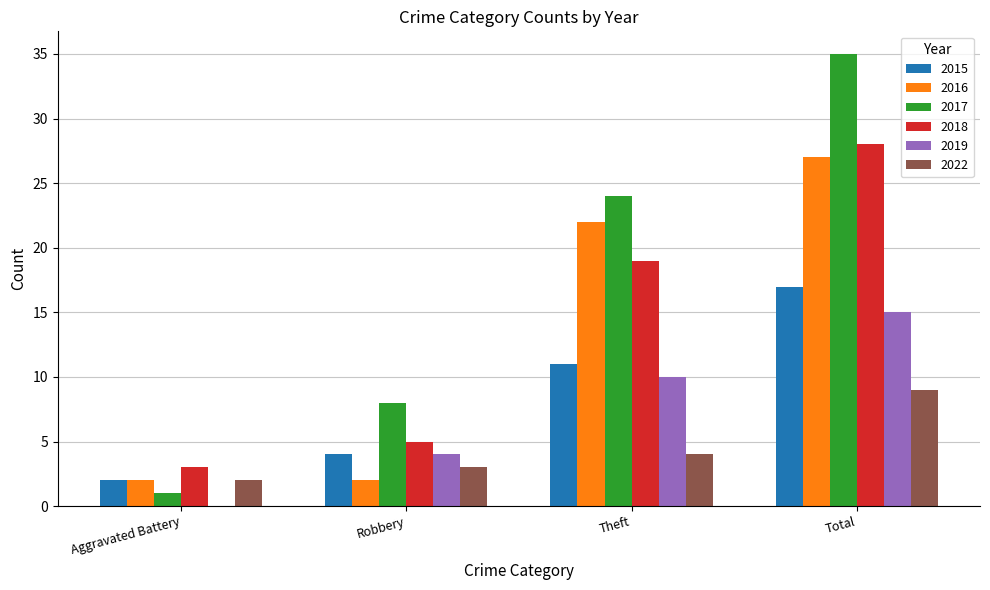

Are the bars horizontal?

No